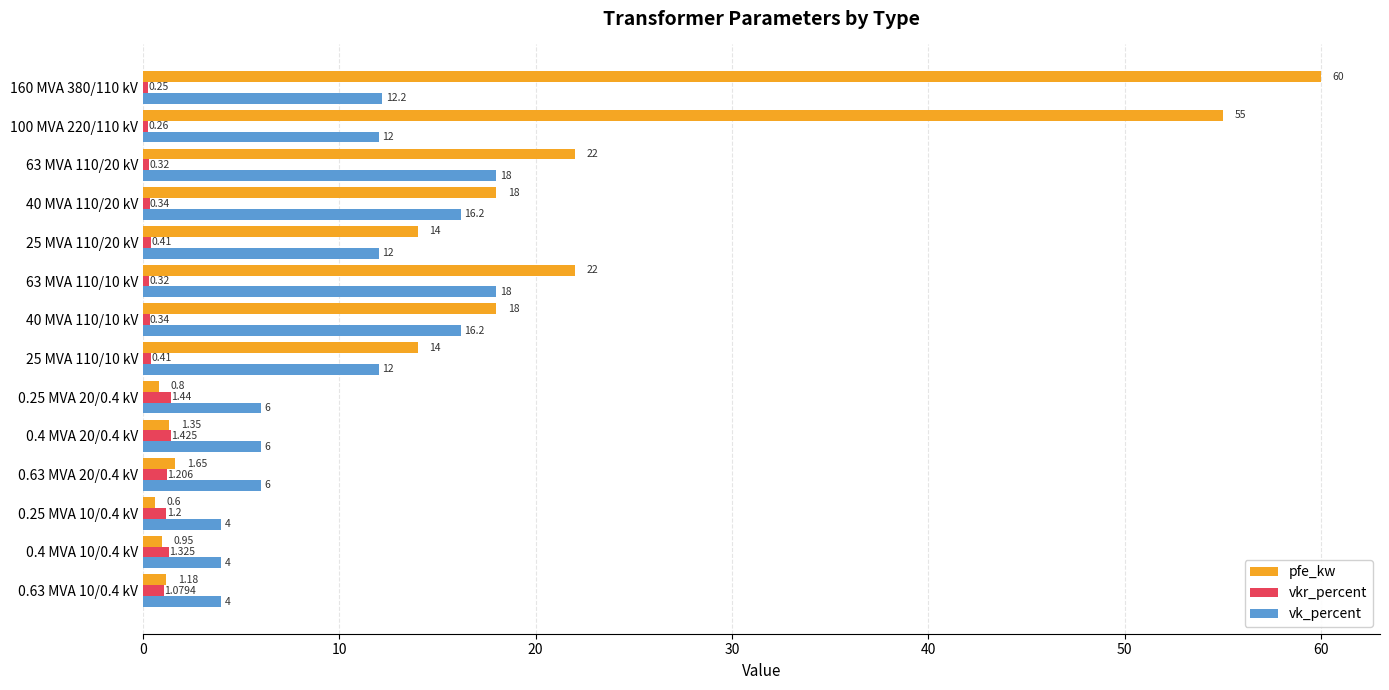

At 25 MVA 110/20 kV, list the series in order from smallest to largest.

vkr_percent, vk_percent, pfe_kw